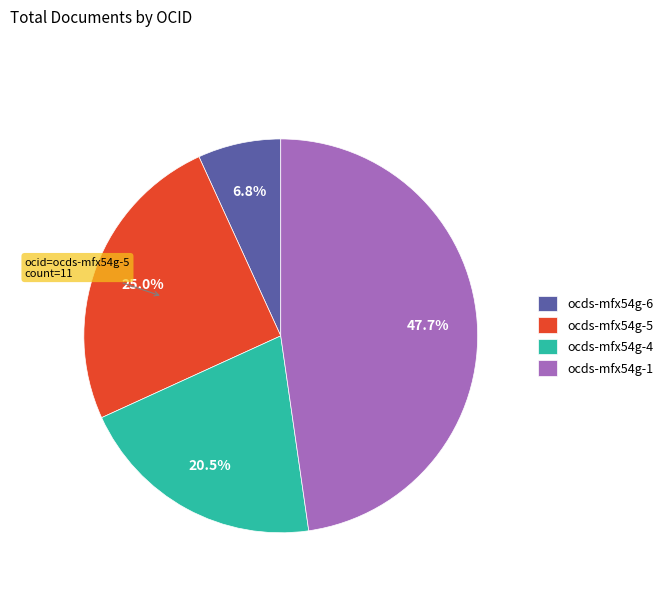

What percentage is the ocds-mfx54g-6 slice, to the nearest percent?

7%